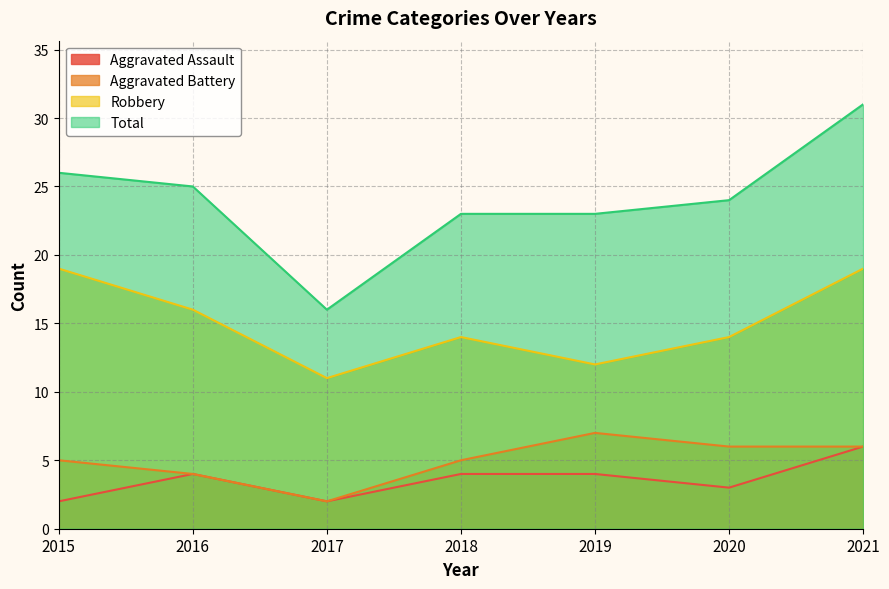

How many lines are shown in the chart?

4